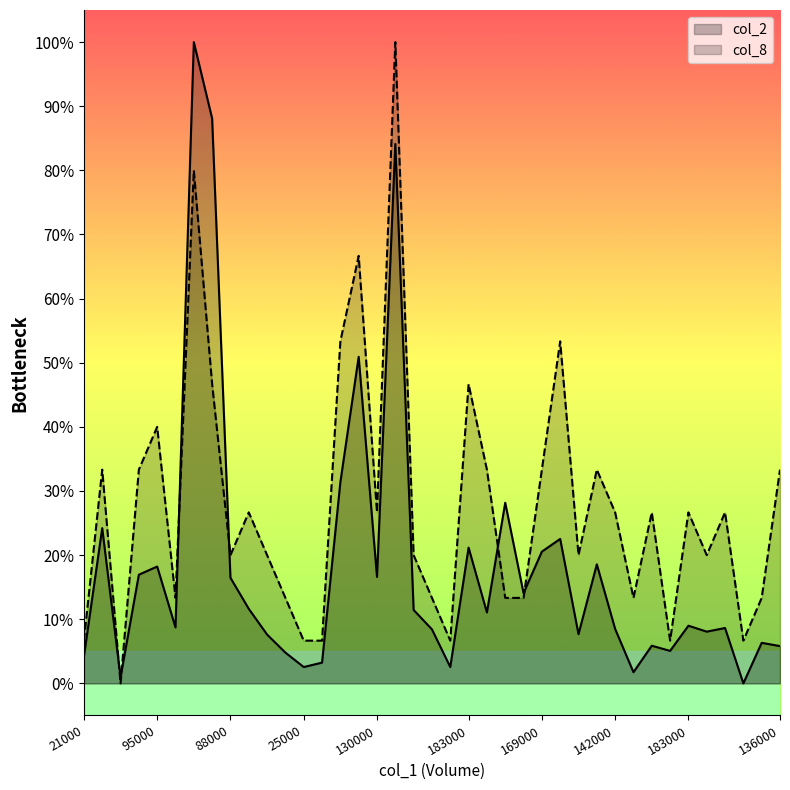

What is the average value of the col_8 series?

0.3